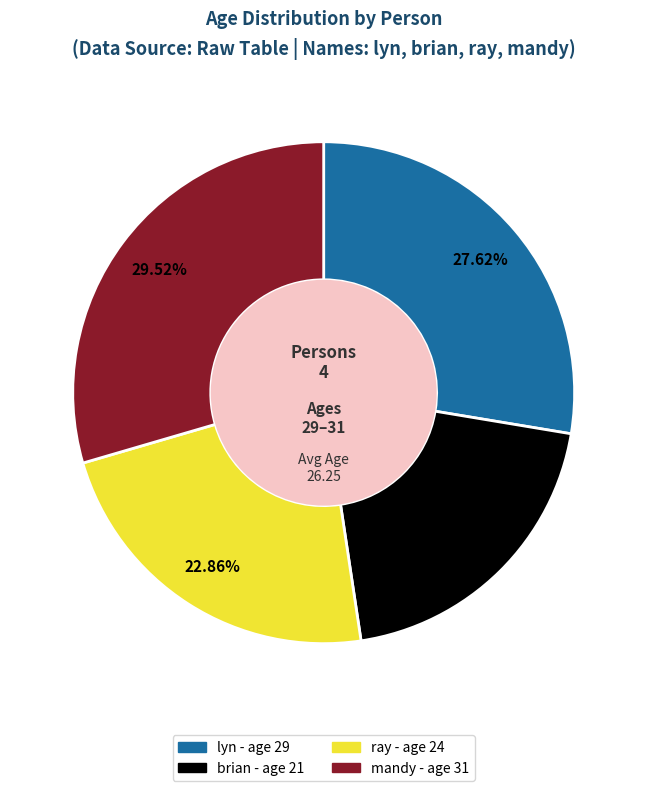

What percentage is NOT represented by mandy?

70.5%